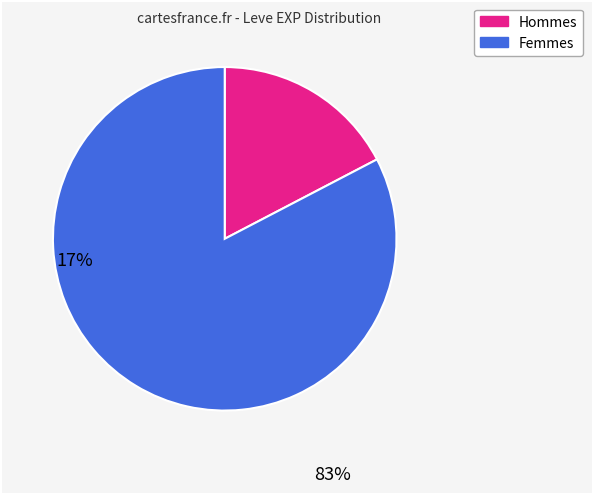

How many slices are in this pie chart?

2